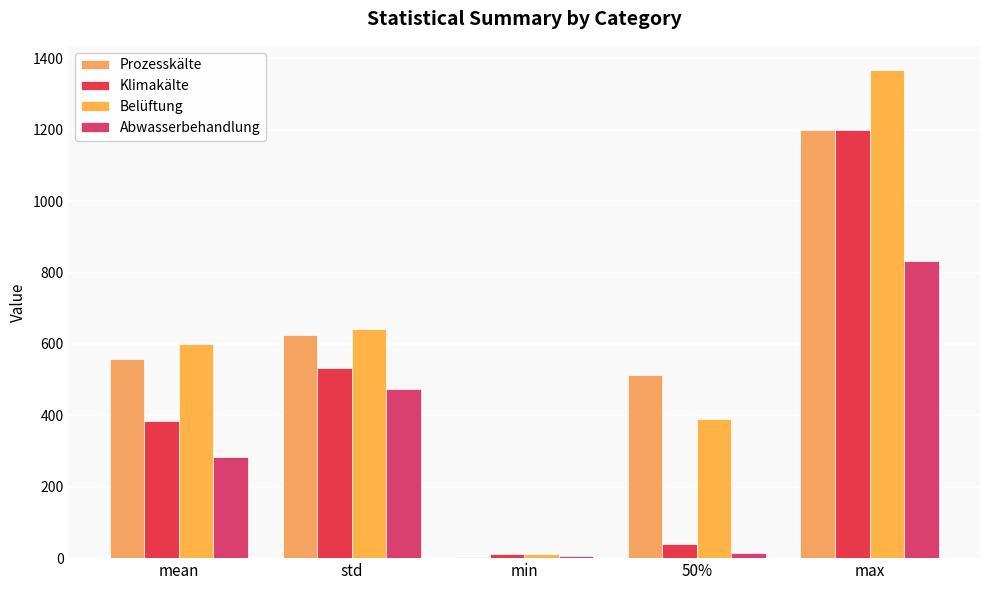

The value of Klimakälte at 50% is 40.0. True or false?

True